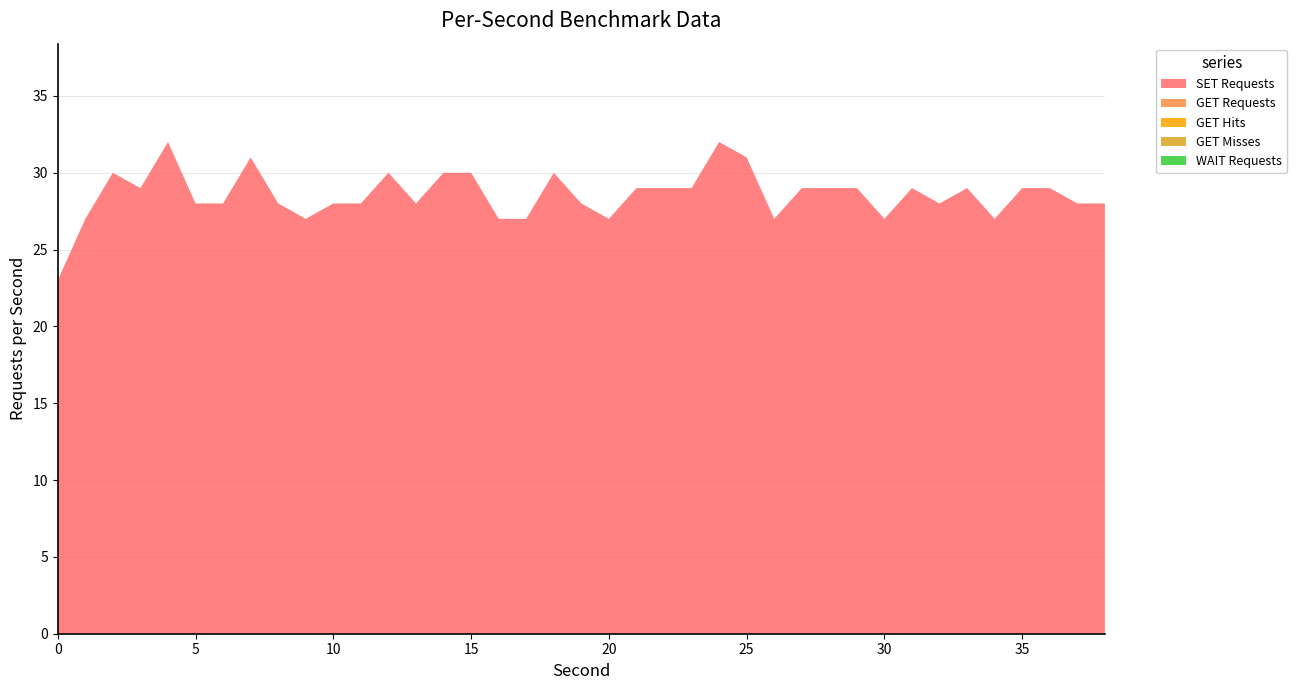

Reading left to right, list all the values displayed in this chart.

SET Requests: 0=23	1=27	2=30	3=29	4=32	5=28	6=28	7=31	8=28	9=27	10=28	11=28	12=30	13=28	14=30	15=30	16=27	17=27	18=30	19=28	20=27	21=29	22=29	23=29	24=32	25=31	26=27	27=29	28=29	29=29	30=27	31=29	32=28	33=29	34=27	35=29	36=29	37=28	38=28
GET Requests: 0=0	1=0	2=0	3=0	4=0	5=0	6=0	7=0	8=0	9=0	10=0	11=0	12=0	13=0	14=0	15=0	16=0	17=0	18=0	19=0	20=0	21=0	22=0	23=0	24=0	25=0	26=0	27=0	28=0	29=0	30=0	31=0	32=0	33=0	34=0	35=0	36=0	37=0	38=0
GET Hits: 0=0	1=0	2=0	3=0	4=0	5=0	6=0	7=0	8=0	9=0	10=0	11=0	12=0	13=0	14=0	15=0	16=0	17=0	18=0	19=0	20=0	21=0	22=0	23=0	24=0	25=0	26=0	27=0	28=0	29=0	30=0	31=0	32=0	33=0	34=0	35=0	36=0	37=0	38=0
GET Misses: 0=0	1=0	2=0	3=0	4=0	5=0	6=0	7=0	8=0	9=0	10=0	11=0	12=0	13=0	14=0	15=0	16=0	17=0	18=0	19=0	20=0	21=0	22=0	23=0	24=0	25=0	26=0	27=0	28=0	29=0	30=0	31=0	32=0	33=0	34=0	35=0	36=0	37=0	38=0
WAIT Requests: 0=0	1=0	2=0	3=0	4=0	5=0	6=0	7=0	8=0	9=0	10=0	11=0	12=0	13=0	14=0	15=0	16=0	17=0	18=0	19=0	20=0	21=0	22=0	23=0	24=0	25=0	26=0	27=0	28=0	29=0	30=0	31=0	32=0	33=0	34=0	35=0	36=0	37=0	38=0